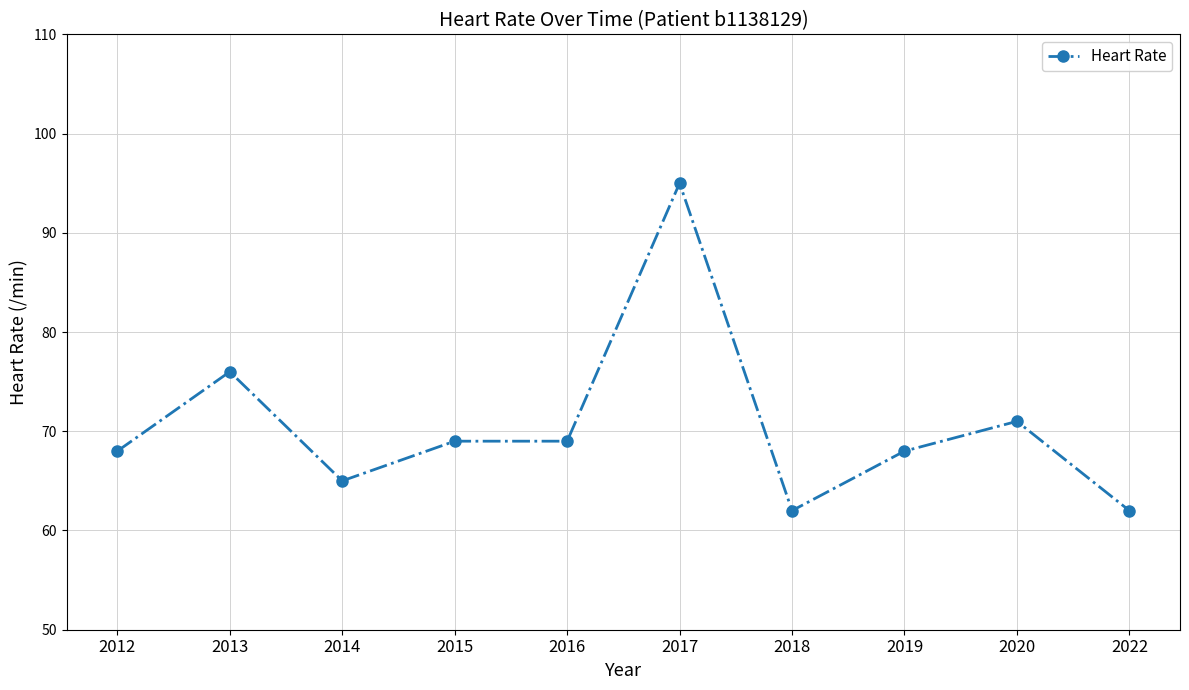

Where is the first local minimum?

2014